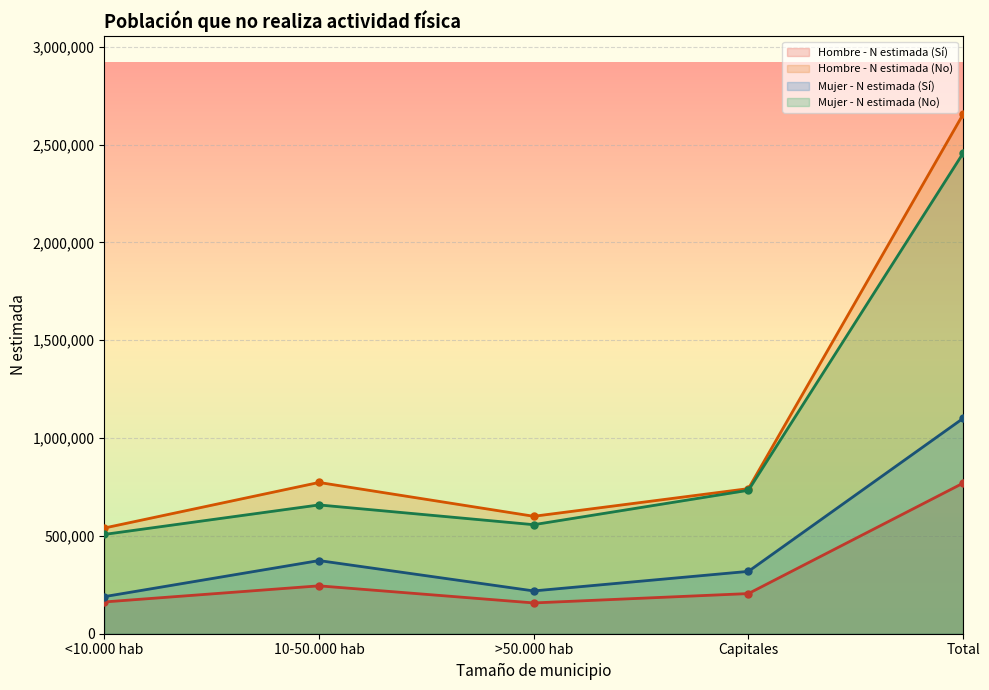

What is the label of the 5th point from the left?

Total